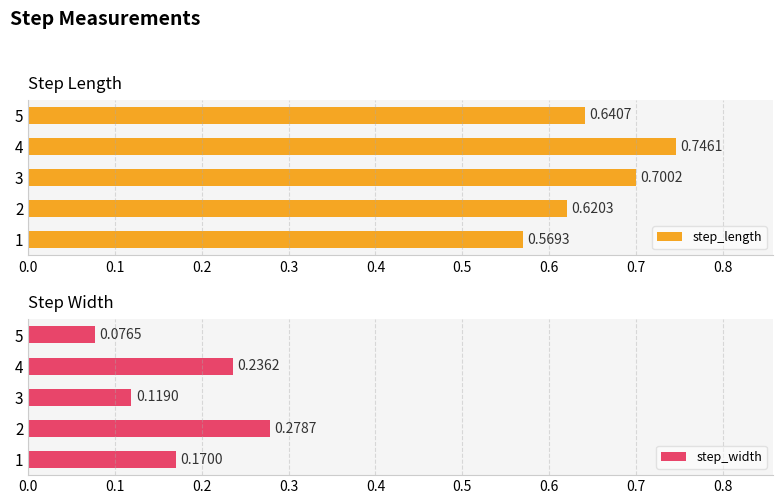

At how many categories does at least one series exceed 0?

5